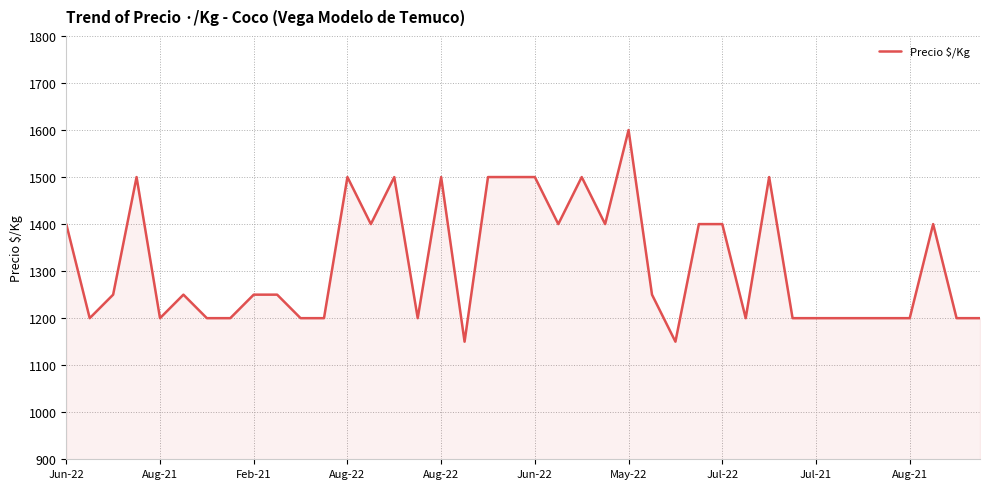

What is the maximum value shown in the chart?

1600